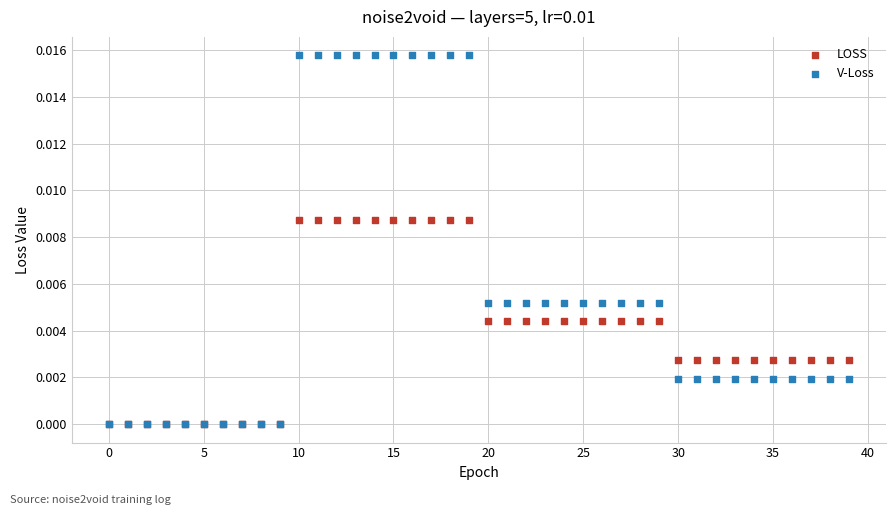

What are all the series names shown in the legend?

LOSS, V-Loss